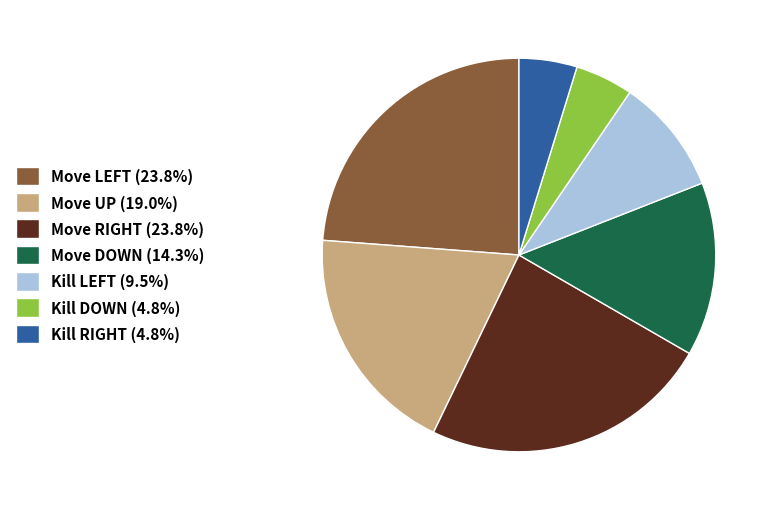

Approximately how many times larger is the value at Move DOWN (14.3%) compared to Move UP (19.0%)?

0.8